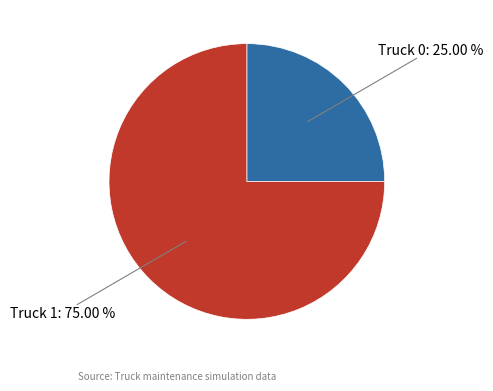

Is there any slice that represents more than half of the pie?

Yes